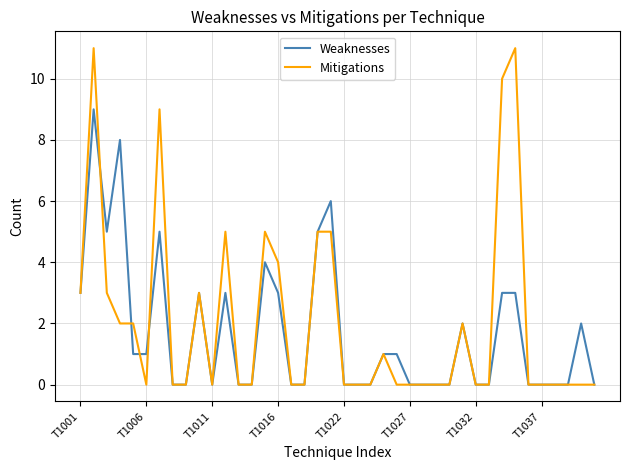

What is the difference between the second highest and minimum values in the Mitigations series?

11